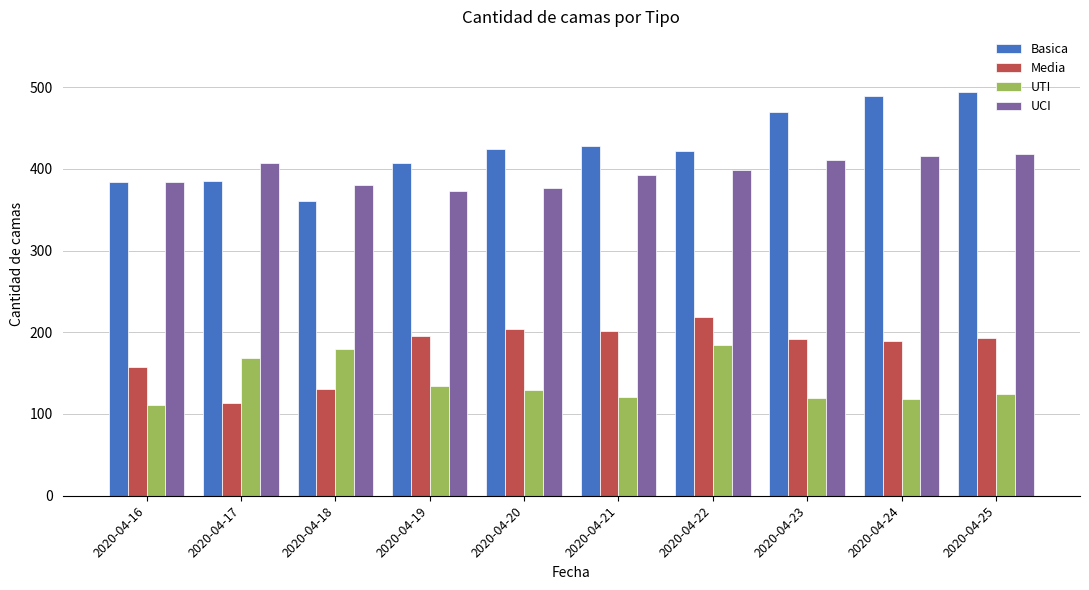

What is the average value of the UTI series?

139